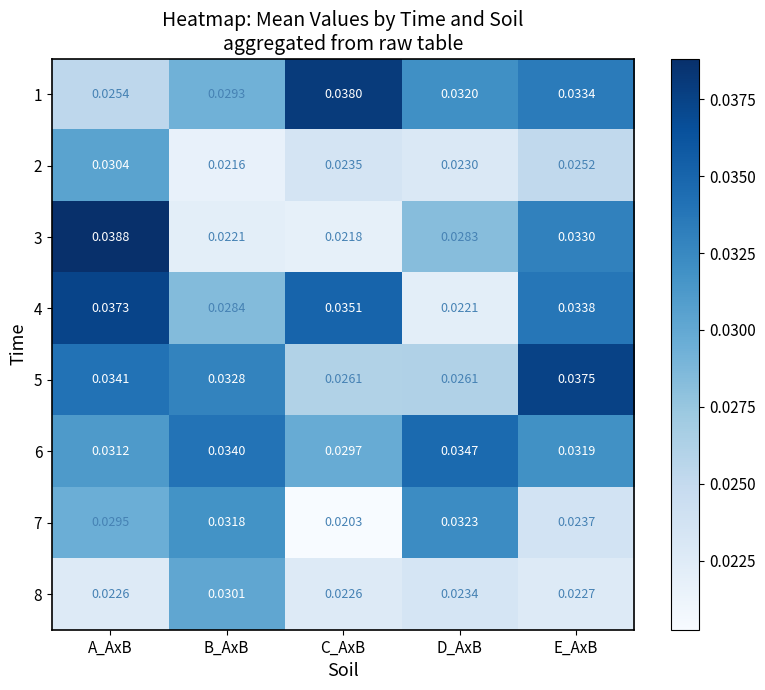

How many data points does each series have?

5